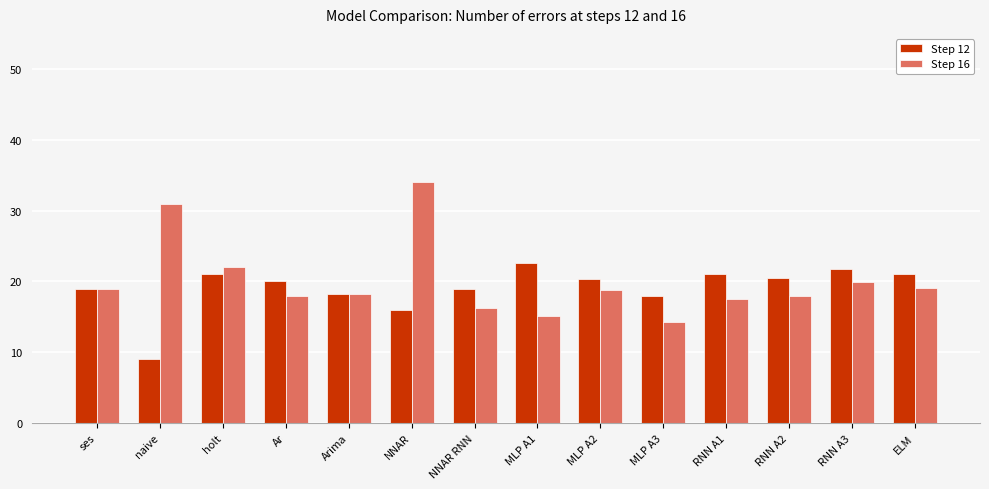

Rank the series by their average value, from lowest to highest.

Step 12, Step 16